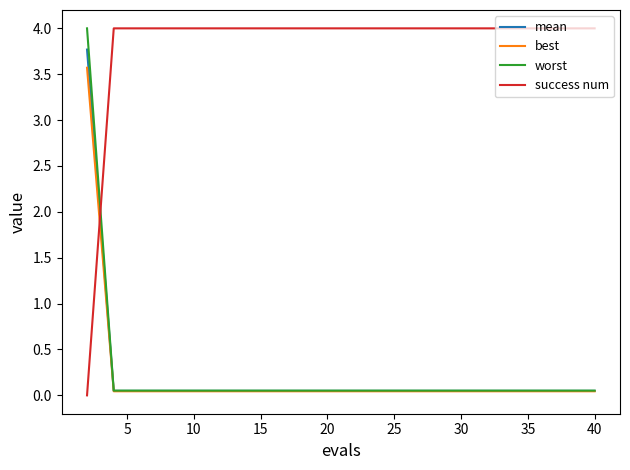

What is the difference between the maximum and minimum values in the success num series?

4.0